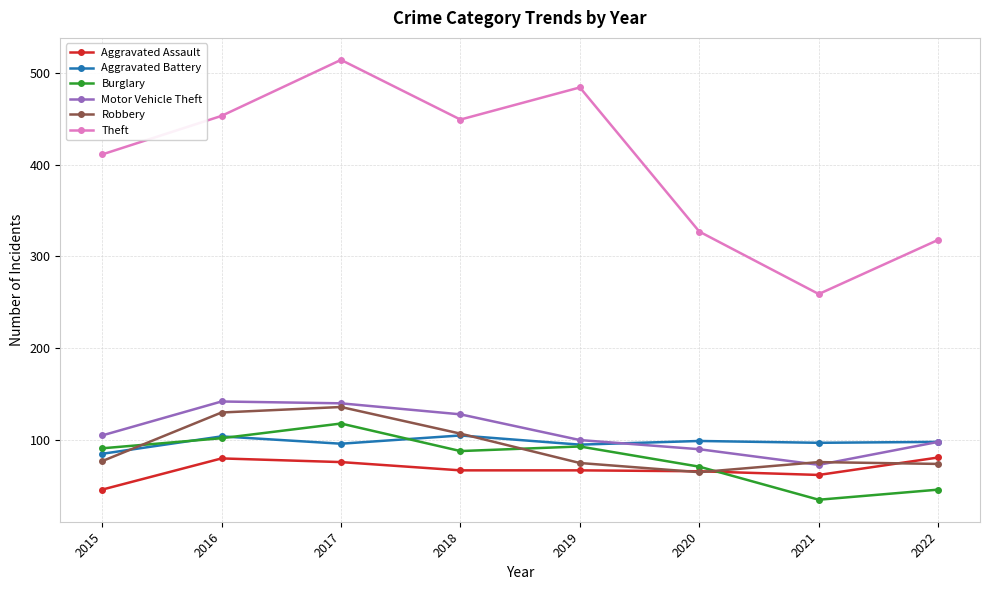

How many interior local peaks does the Motor Vehicle Theft series have?

1